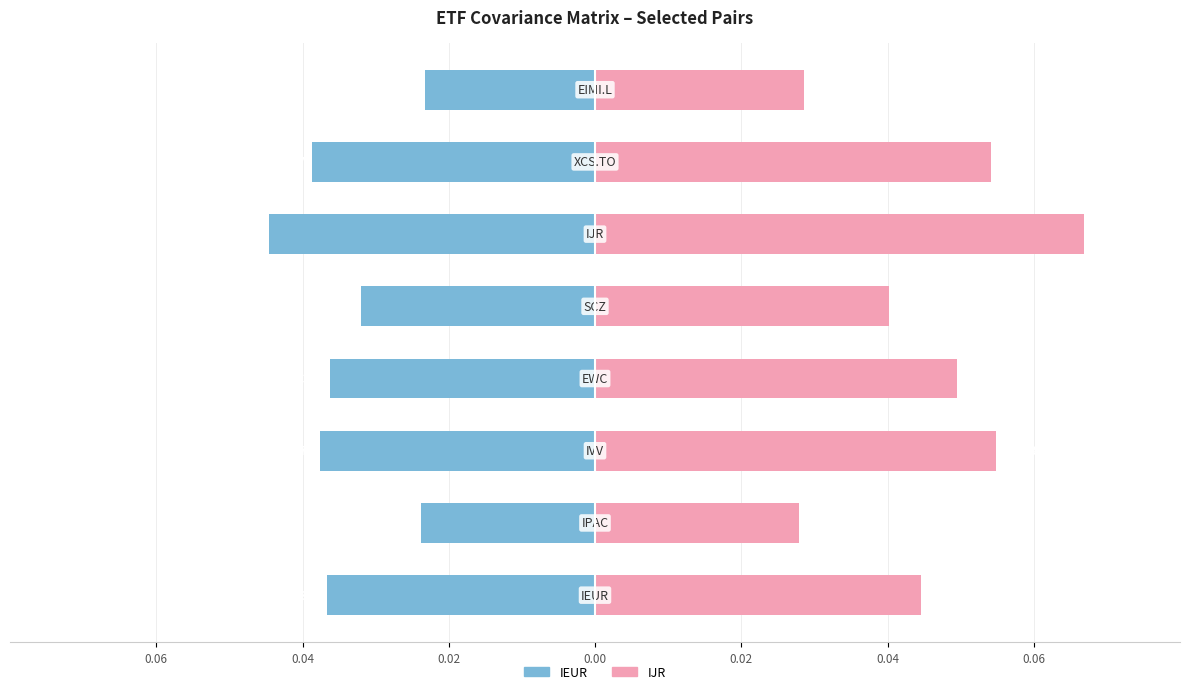

Rank the series by their average value, from lowest to highest.

IEUR, IJR